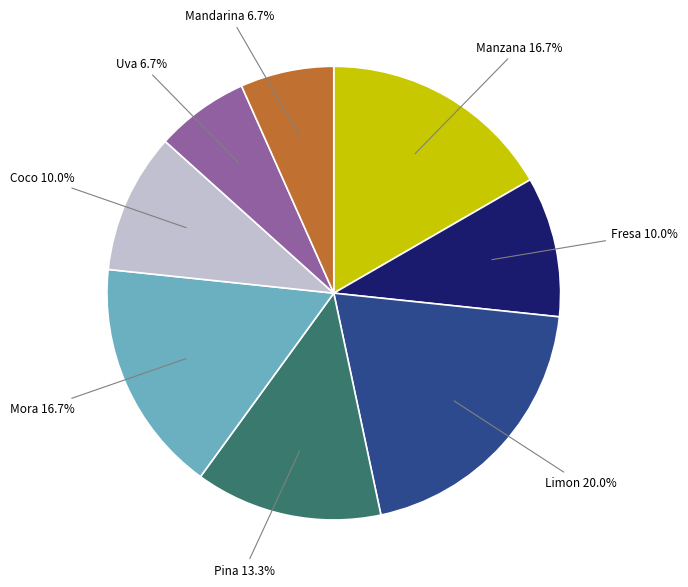

Does any single category account for the majority?

No